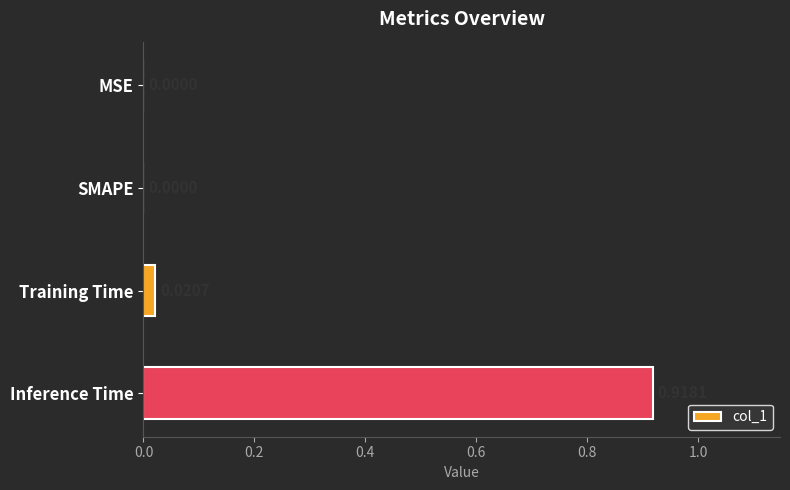

Are the bars horizontal?

Yes